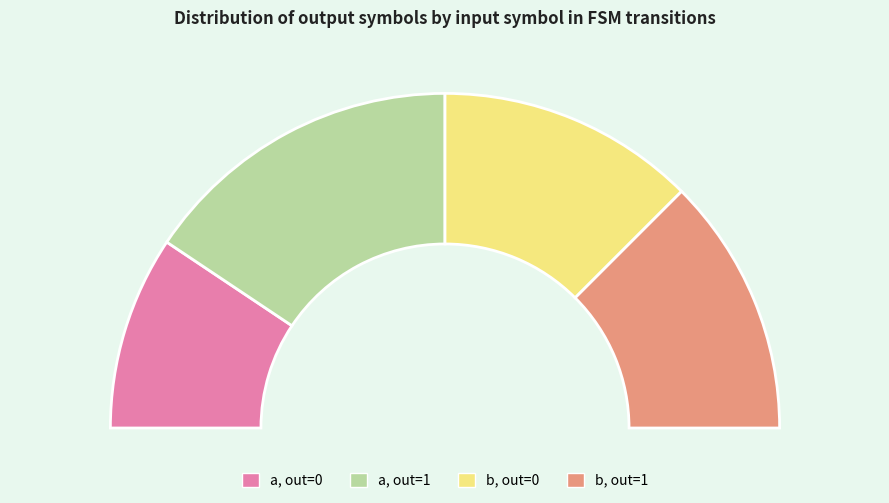

What is the smallest slice in the pie chart?

a->0